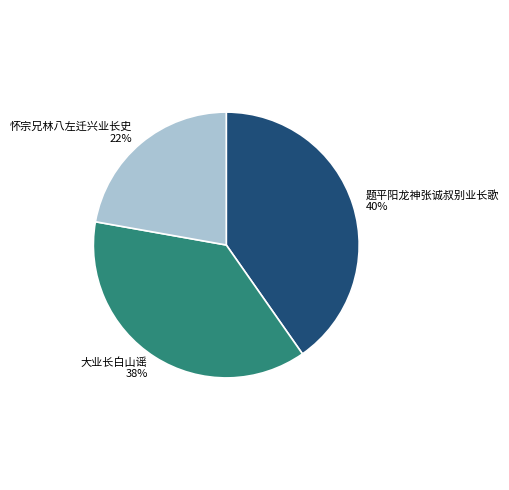

Which has a higher value, 题平阳龙神张诚叔别业长歌 or 大业长白山谣?

题平阳龙神张诚叔别业长歌